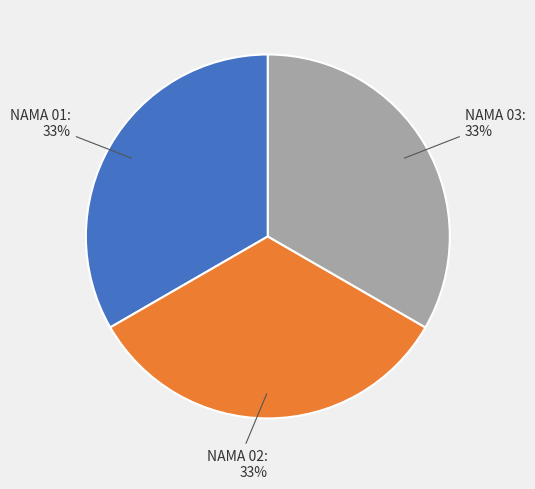

How many segments does this pie chart have?

3